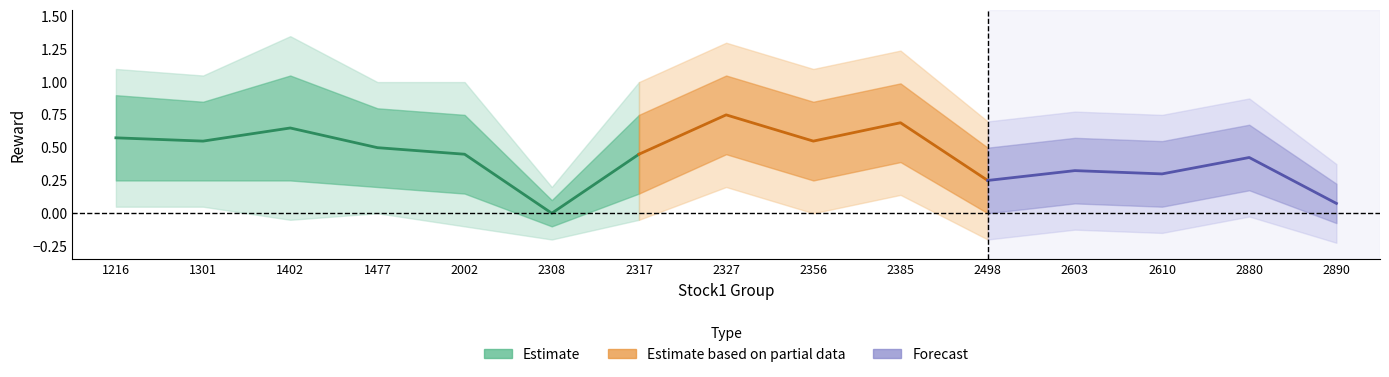

Reading left to right, extract all data points from this chart.

mean_reward: 1216=0.6	1301=0.6	1402=0.7	1477=0.5	2002=0.5	2308=0.0	2317=0.5	2327=0.8	2356=0.6	2385=0.7	2498=0.2	2603=0.3	2610=0.3	2880=0.4	2890=0.1
upper1: 1216=0.9	1301=0.8	1402=1.1	1477=0.8	2002=0.8	2308=0.1	2317=0.8	2327=1.1	2356=0.8	2385=1.0	2498=0.5	2603=0.6	2610=0.6	2880=0.7	2890=0.2
upper2: 1216=1.1	1301=1.1	1402=1.4	1477=1.0	2002=1.0	2308=0.2	2317=1.0	2327=1.3	2356=1.1	2385=1.2	2498=0.7	2603=0.8	2610=0.8	2880=0.9	2890=0.4
lower1: 1216=0.2	1301=0.2	1402=0.2	1477=0.2	2002=0.1	2308=-0.1	2317=0.1	2327=0.5	2356=0.2	2385=0.4	2498=0.0	2603=0.1	2610=0.1	2880=0.2	2890=-0.1
lower2: 1216=0.1	1301=0.1	1402=-0.1	1477=0.0	2002=-0.1	2308=-0.2	2317=-0.1	2327=0.2	2356=0.0	2385=0.1	2498=-0.2	2603=-0.1	2610=-0.1	2880=-0.0	2890=-0.2